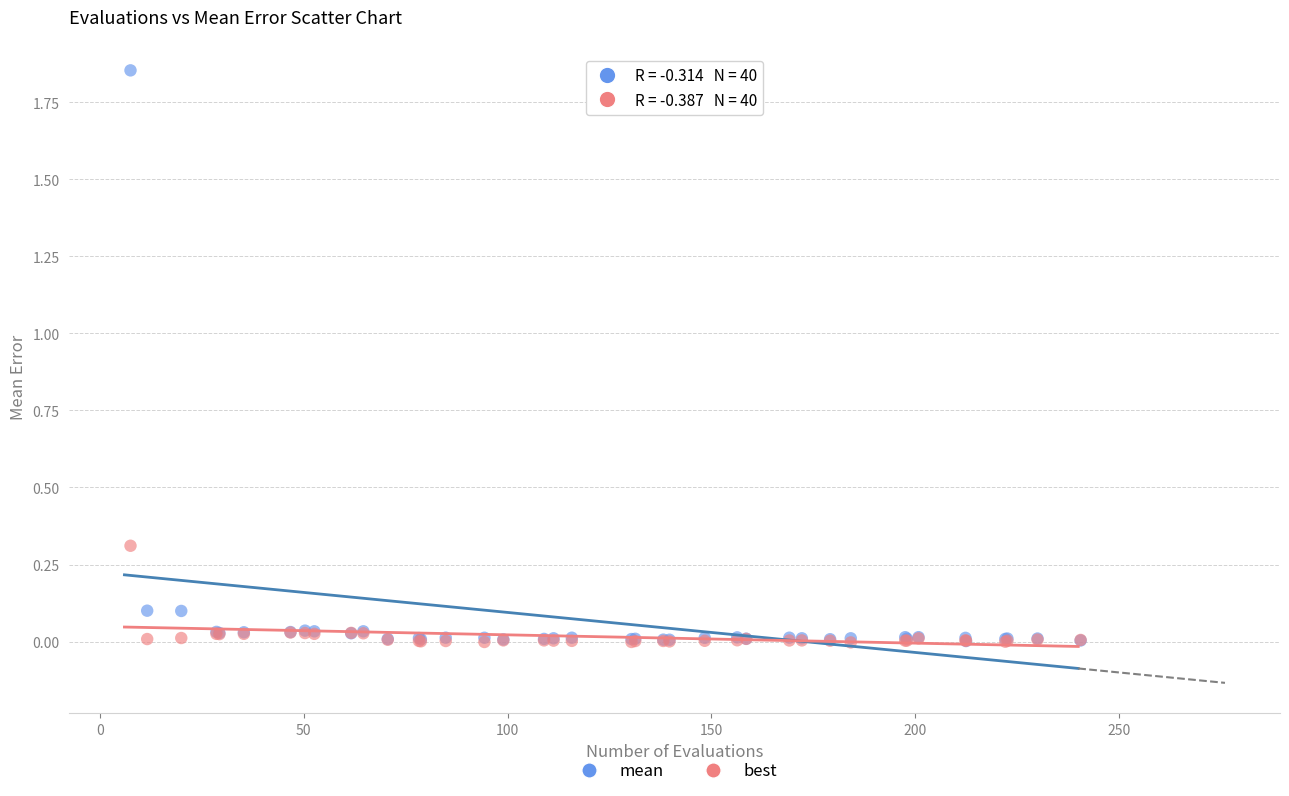

Which series reaches the maximum Y coordinate?

mean